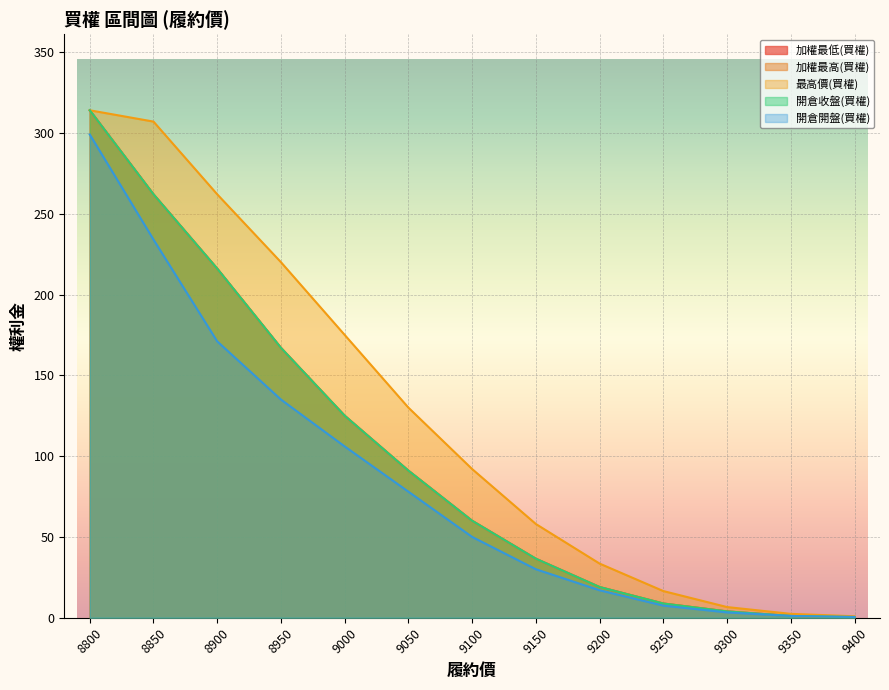

True or false: 加權最高(買權) and 開倉開盤(買權) cross at least once.

False